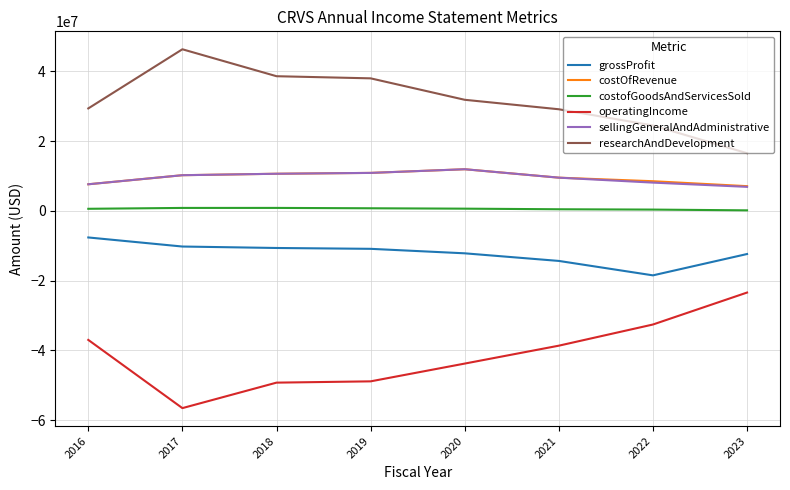

What is the lowest value of the operatingIncome series?

-56524000